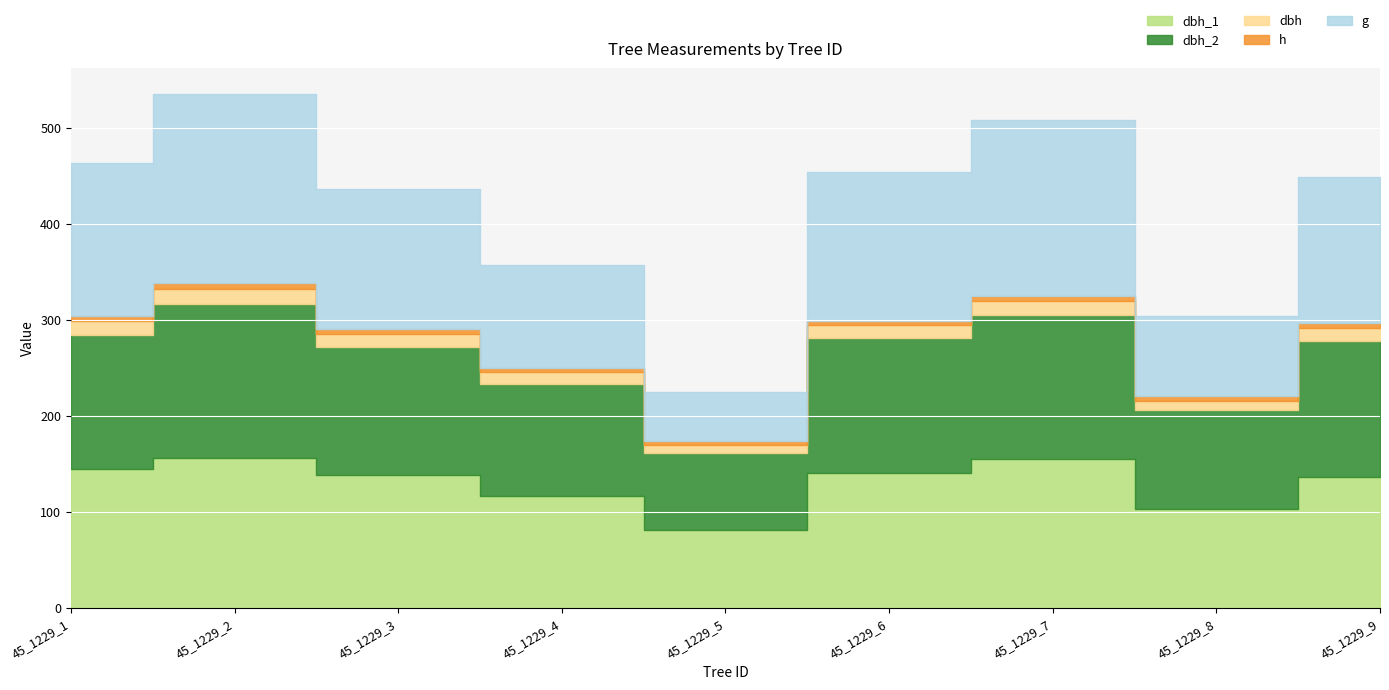

What is the approximate value of dbh_2 at 45_1229_7?

150.0